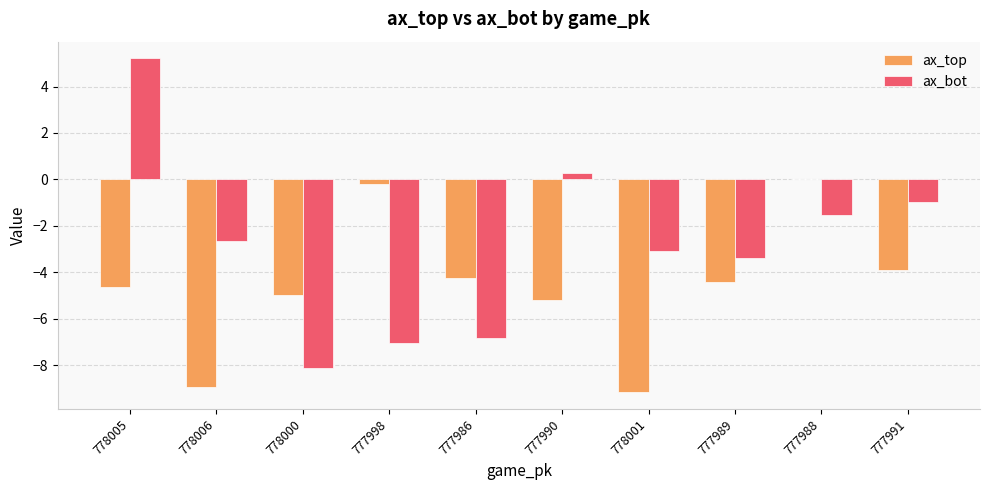

How many data points does each series have?

10